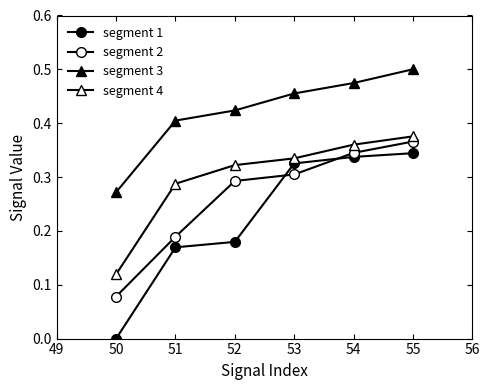

Count the number of data series in this chart.

4